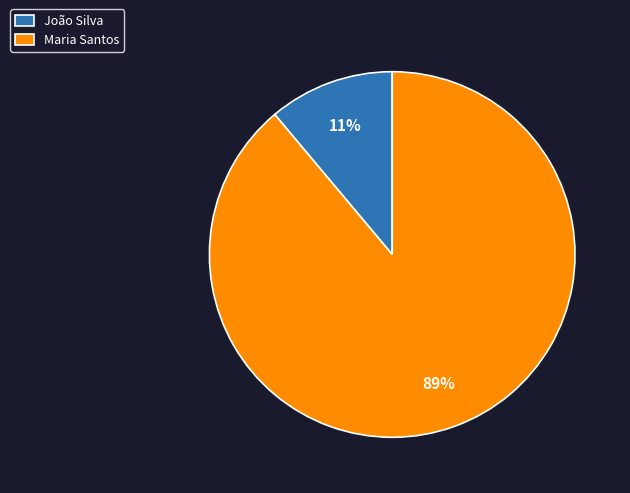

Which category has the smallest portion of the pie?

João Silva